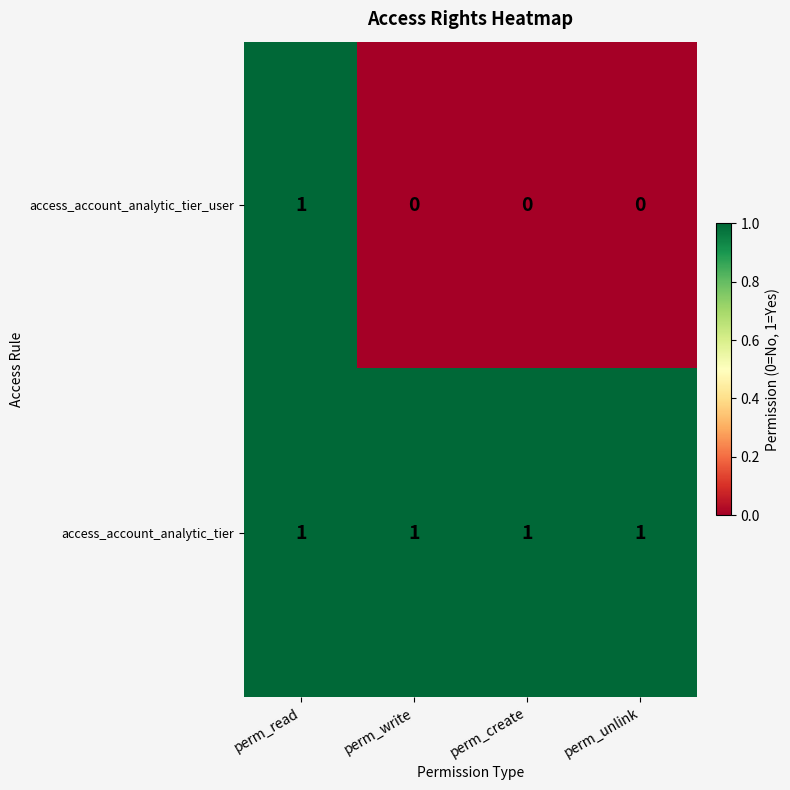

How many data points does each series have?

4